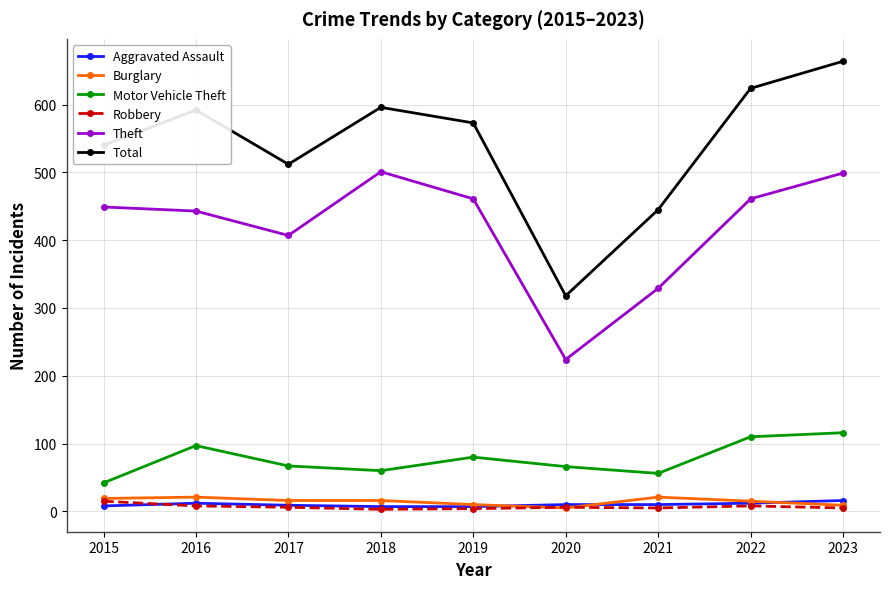

What is the difference between the maximum and minimum values in the Robbery series?

12